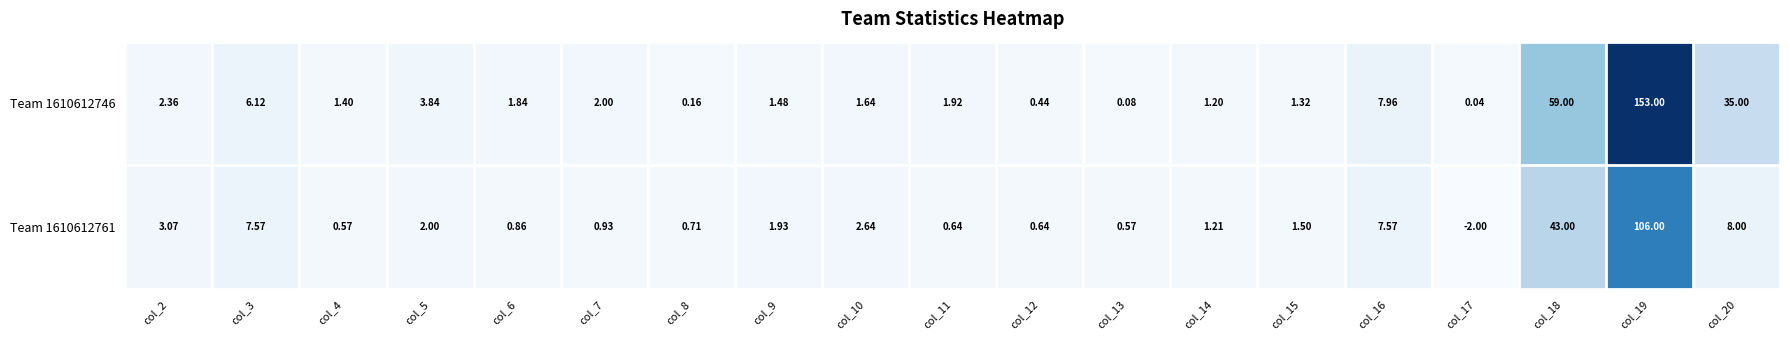

Which label corresponds to the largest value in the chart?

col_19